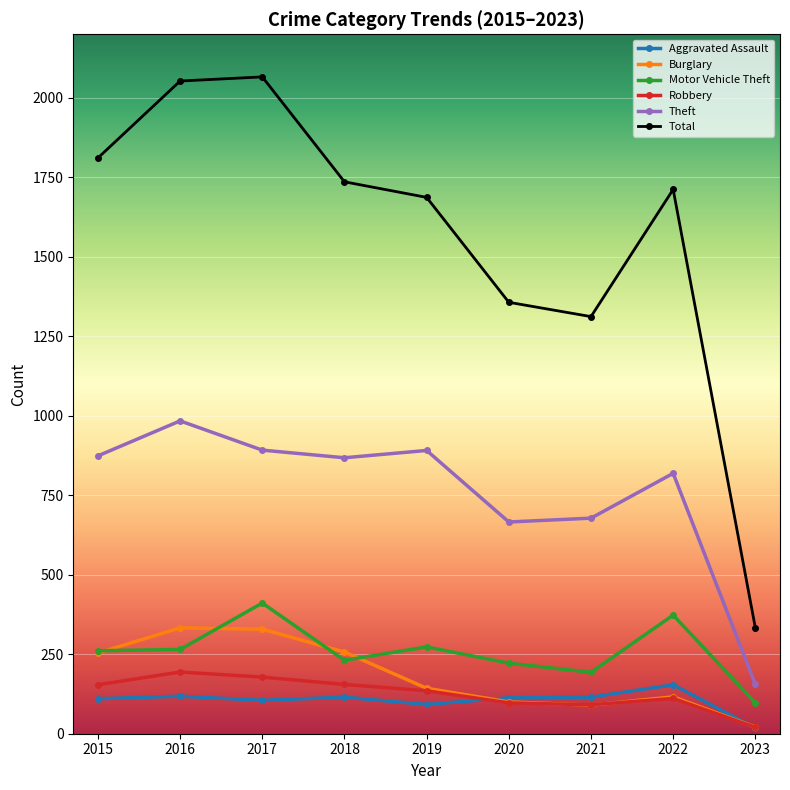

True or false: Motor Vehicle Theft and Robbery cross at least once.

False